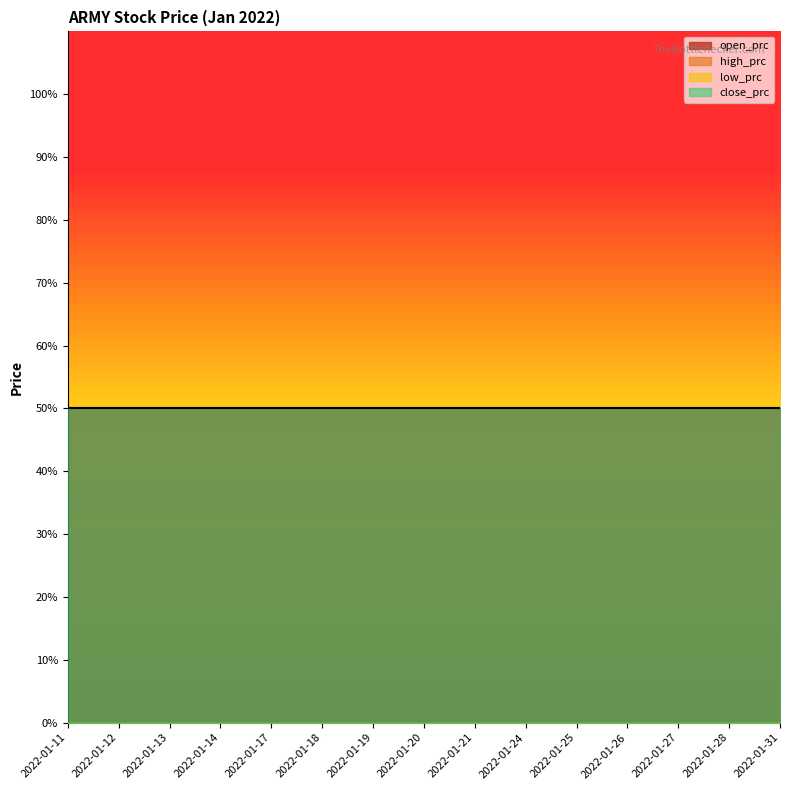

Which series changed the most between 2022-01-12 and 2022-01-20?

open_prc